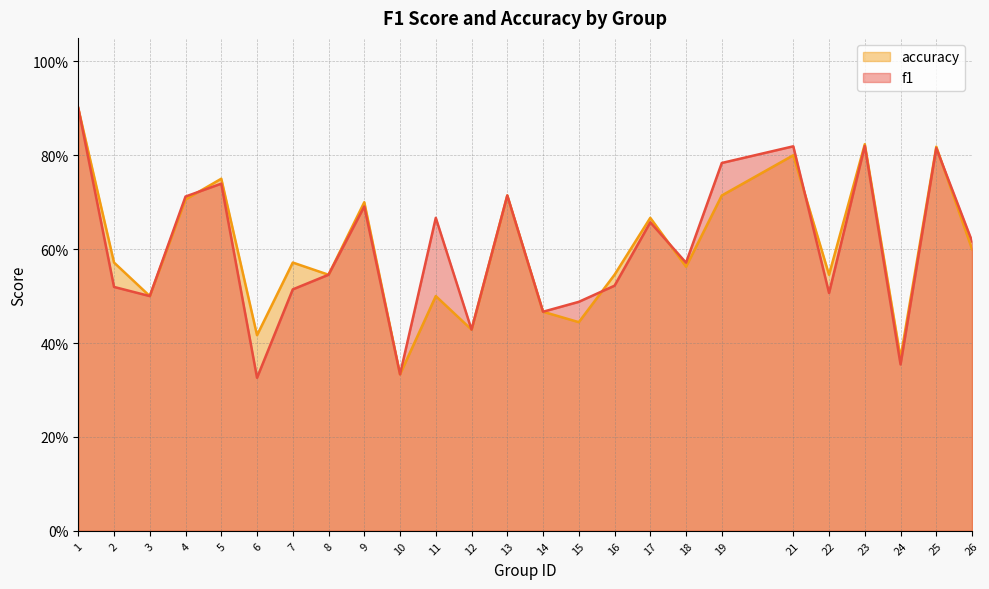

At which label is f1 closest to 0?

6